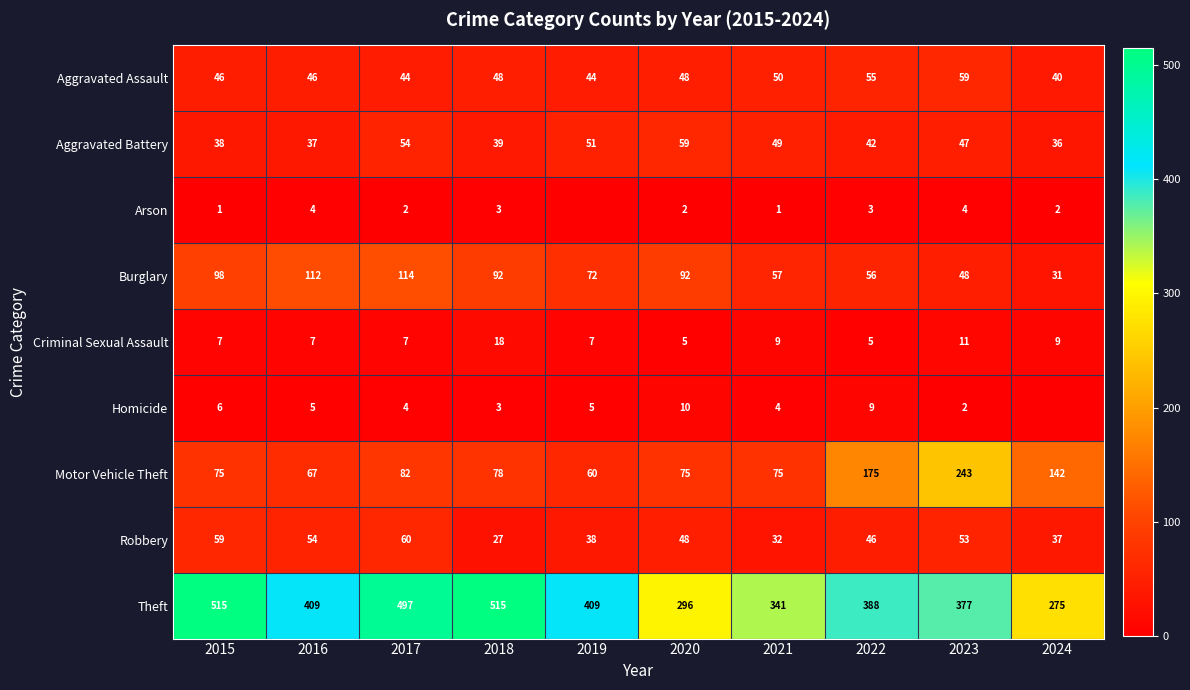

Rank the series at 2015 from lowest to highest value.

Arson, Homicide, Criminal Sexual Assault, Aggravated Battery, Aggravated Assault, Robbery, Motor Vehicle Theft, Burglary, Theft